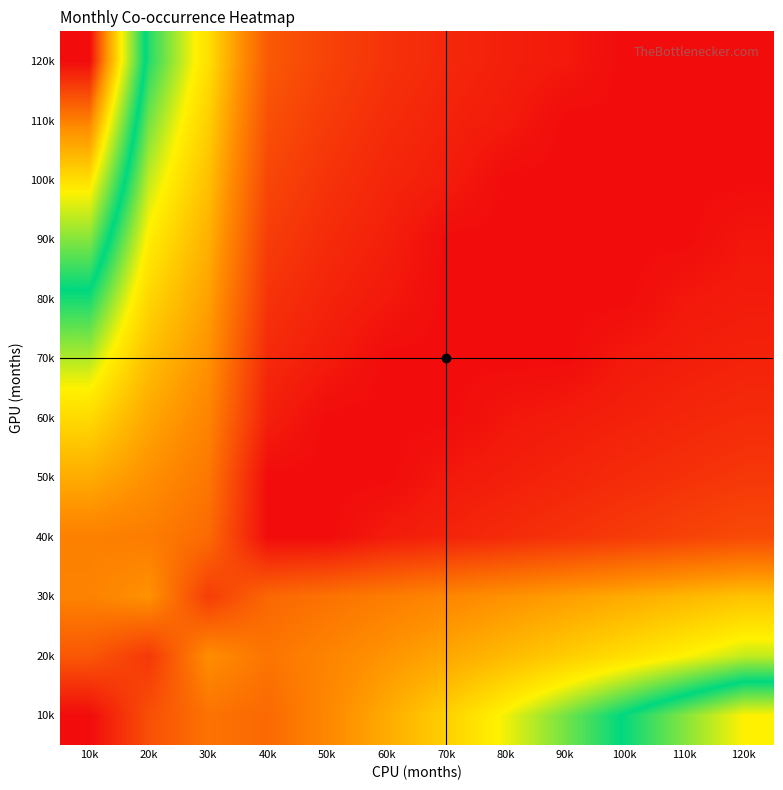

Reading right to left, list all the values displayed in this chart.

10k: 120k=0.8	110k=0.7	100k=0.7	90k=0.6	80k=0.5	70k=0.4	60k=0.4	50k=0.3	40k=0.2	30k=0.2	20k=0.2	10k=0.0
20k: 120k=0.5	110k=0.5	100k=0.5	90k=0.4	80k=0.4	70k=0.4	60k=0.3	50k=0.3	40k=0.2	30k=0.3	20k=0.1	10k=0.2
30k: 120k=0.4	110k=0.4	100k=0.4	90k=0.3	80k=0.3	70k=0.3	60k=0.3	50k=0.2	40k=0.2	30k=0.1	20k=0.3	10k=0.3
40k: 120k=0.1	110k=0.1	100k=0.1	90k=0.1	80k=0.1	70k=0.1	60k=0.0	50k=0.0	40k=0.0	30k=0.2	20k=0.3	10k=0.3
50k: 120k=0.1	110k=0.1	100k=0.1	90k=0.1	80k=0.0	70k=0.0	60k=0.0	50k=0.0	40k=0.0	30k=0.3	20k=0.3	10k=0.4
60k: 120k=0.1	110k=0.1	100k=0.0	90k=0.0	80k=0.0	70k=0.0	60k=0.0	50k=0.0	40k=0.0	30k=0.3	20k=0.4	10k=0.5
70k: 120k=0.1	110k=0.0	100k=0.0	90k=0.0	80k=0.0	70k=0.0	60k=0.0	50k=0.0	40k=0.1	30k=0.3	20k=0.4	10k=0.5
80k: 120k=0.0	110k=0.0	100k=0.0	90k=0.0	80k=0.0	70k=0.0	60k=0.0	50k=0.1	40k=0.1	30k=0.3	20k=0.4	10k=0.6
90k: 120k=0.0	110k=0.0	100k=0.0	90k=0.0	80k=0.0	70k=0.0	60k=0.0	50k=0.1	40k=0.1	30k=0.4	20k=0.5	10k=0.7
100k: 120k=0.0	110k=0.0	100k=0.0	90k=0.0	80k=0.0	70k=0.0	60k=0.1	50k=0.1	40k=0.1	30k=0.4	20k=0.5	10k=0.8
110k: 120k=0.0	110k=0.0	100k=0.0	90k=0.0	80k=0.0	70k=0.1	60k=0.1	50k=0.1	40k=0.2	30k=0.4	20k=0.6	10k=0.9
120k: 120k=0.0	110k=0.0	100k=0.0	90k=0.0	80k=0.0	70k=0.1	60k=0.1	50k=0.1	40k=0.2	30k=0.5	20k=0.6	10k=1.0